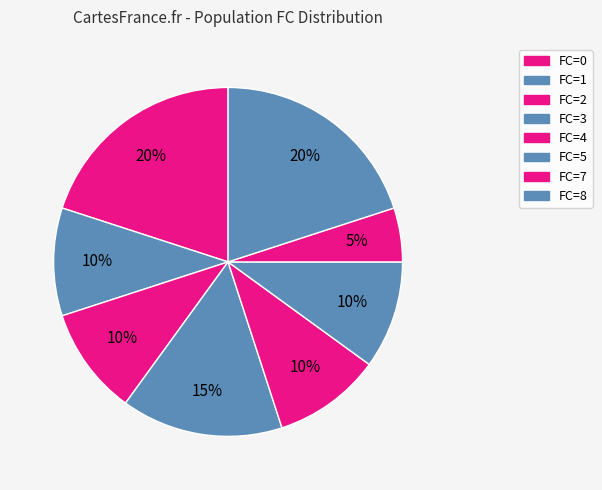

Which category has the smallest portion of the pie?

7